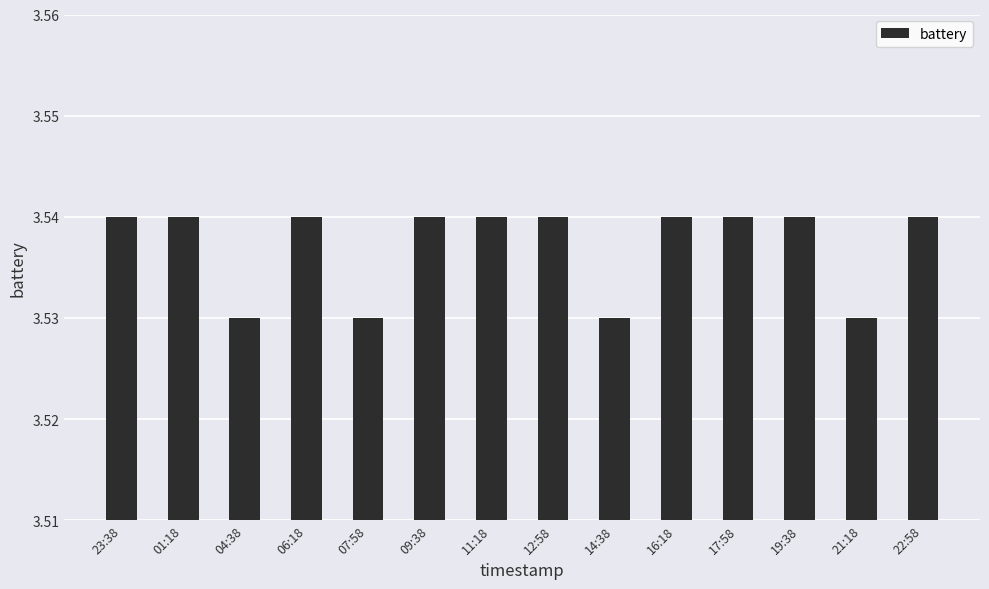

What is the sum of the values at 23:38 and 21:18?

7.1